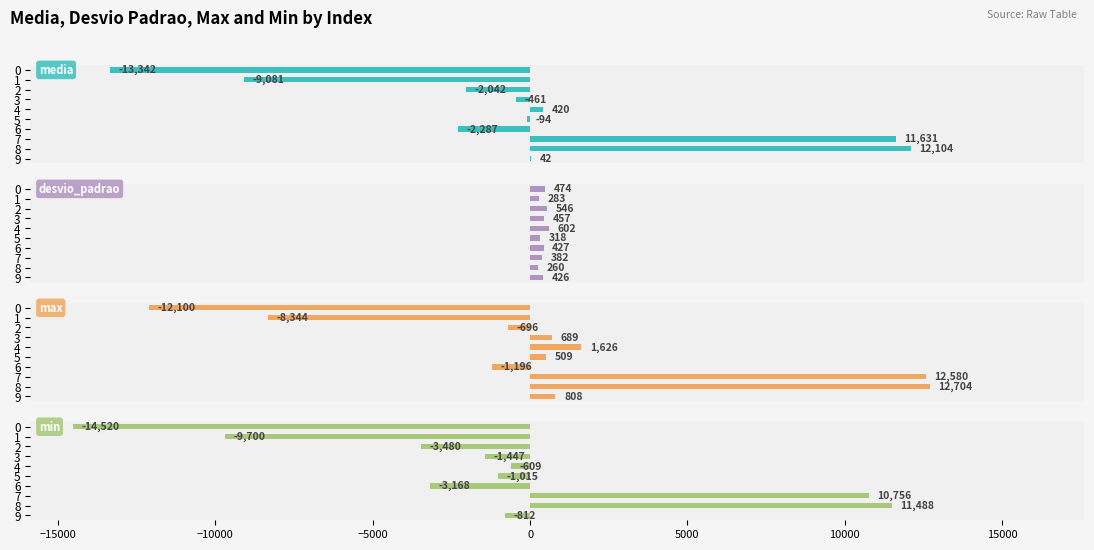

Between 7 and 0, which is larger?

7